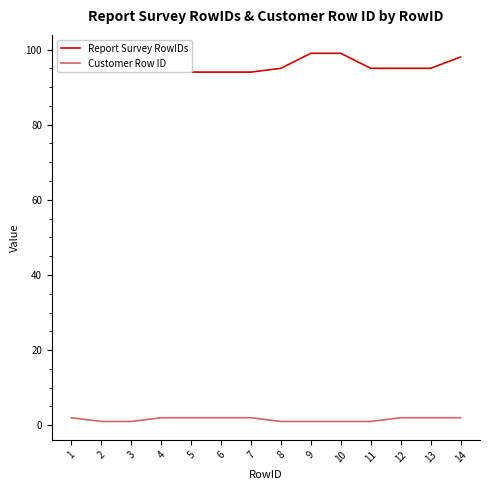

Is it true that Report Survey RowIDs equals 23 at 4?

False